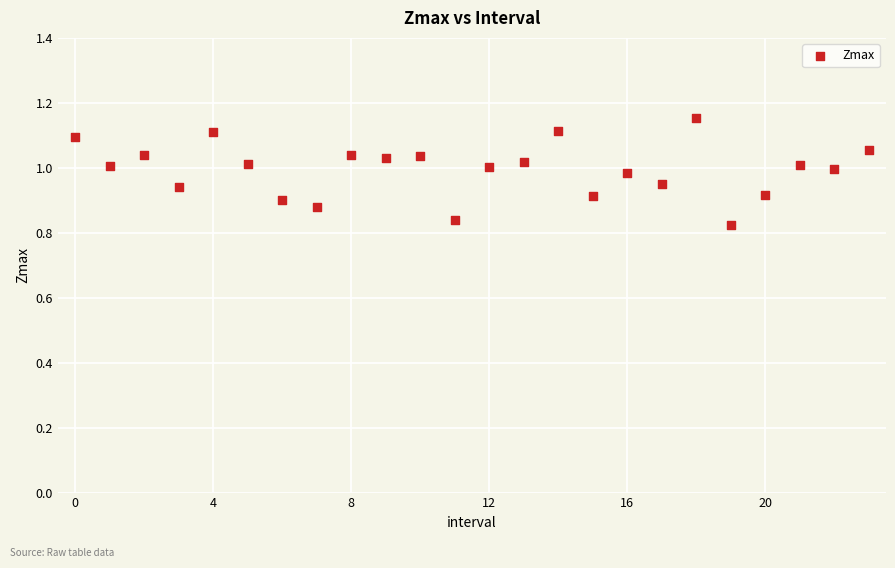

What is the range of Y values (max minus min)?

0.3